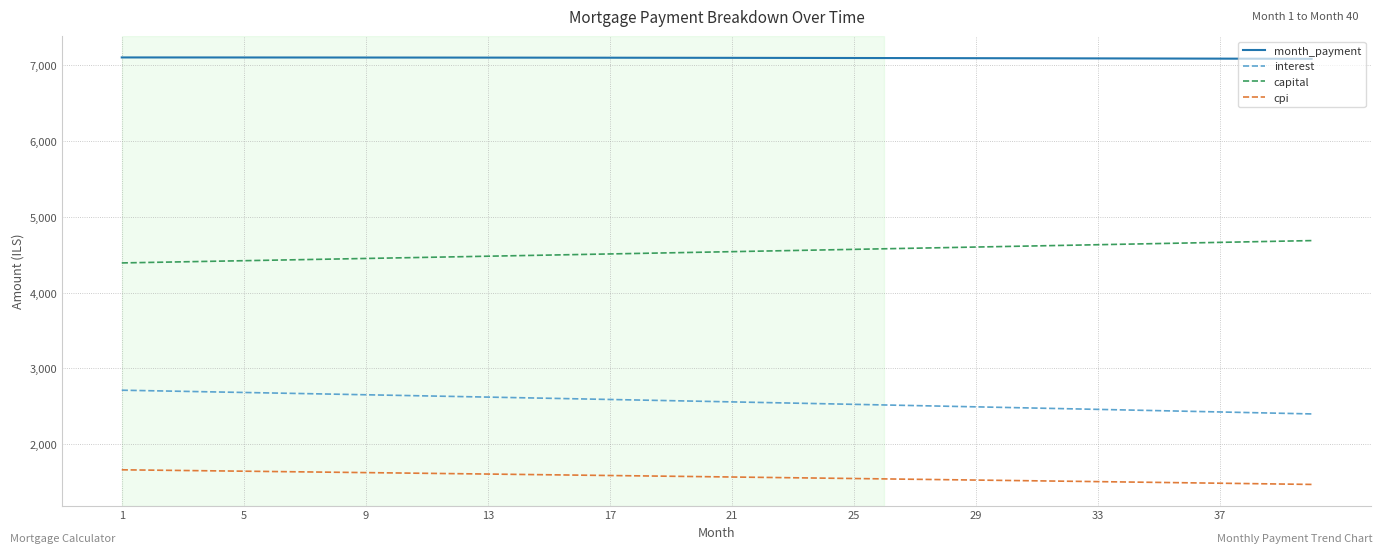

What is the difference between the maximum and minimum values in the interest series?

313.1